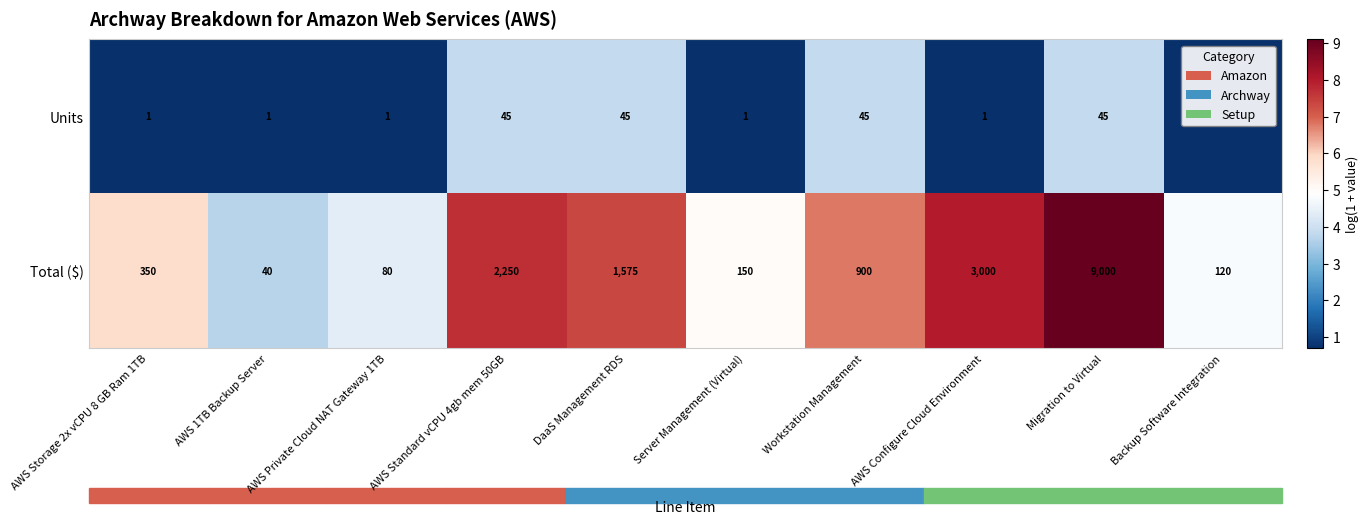

Which series has the largest total across all categories?

Total ($)